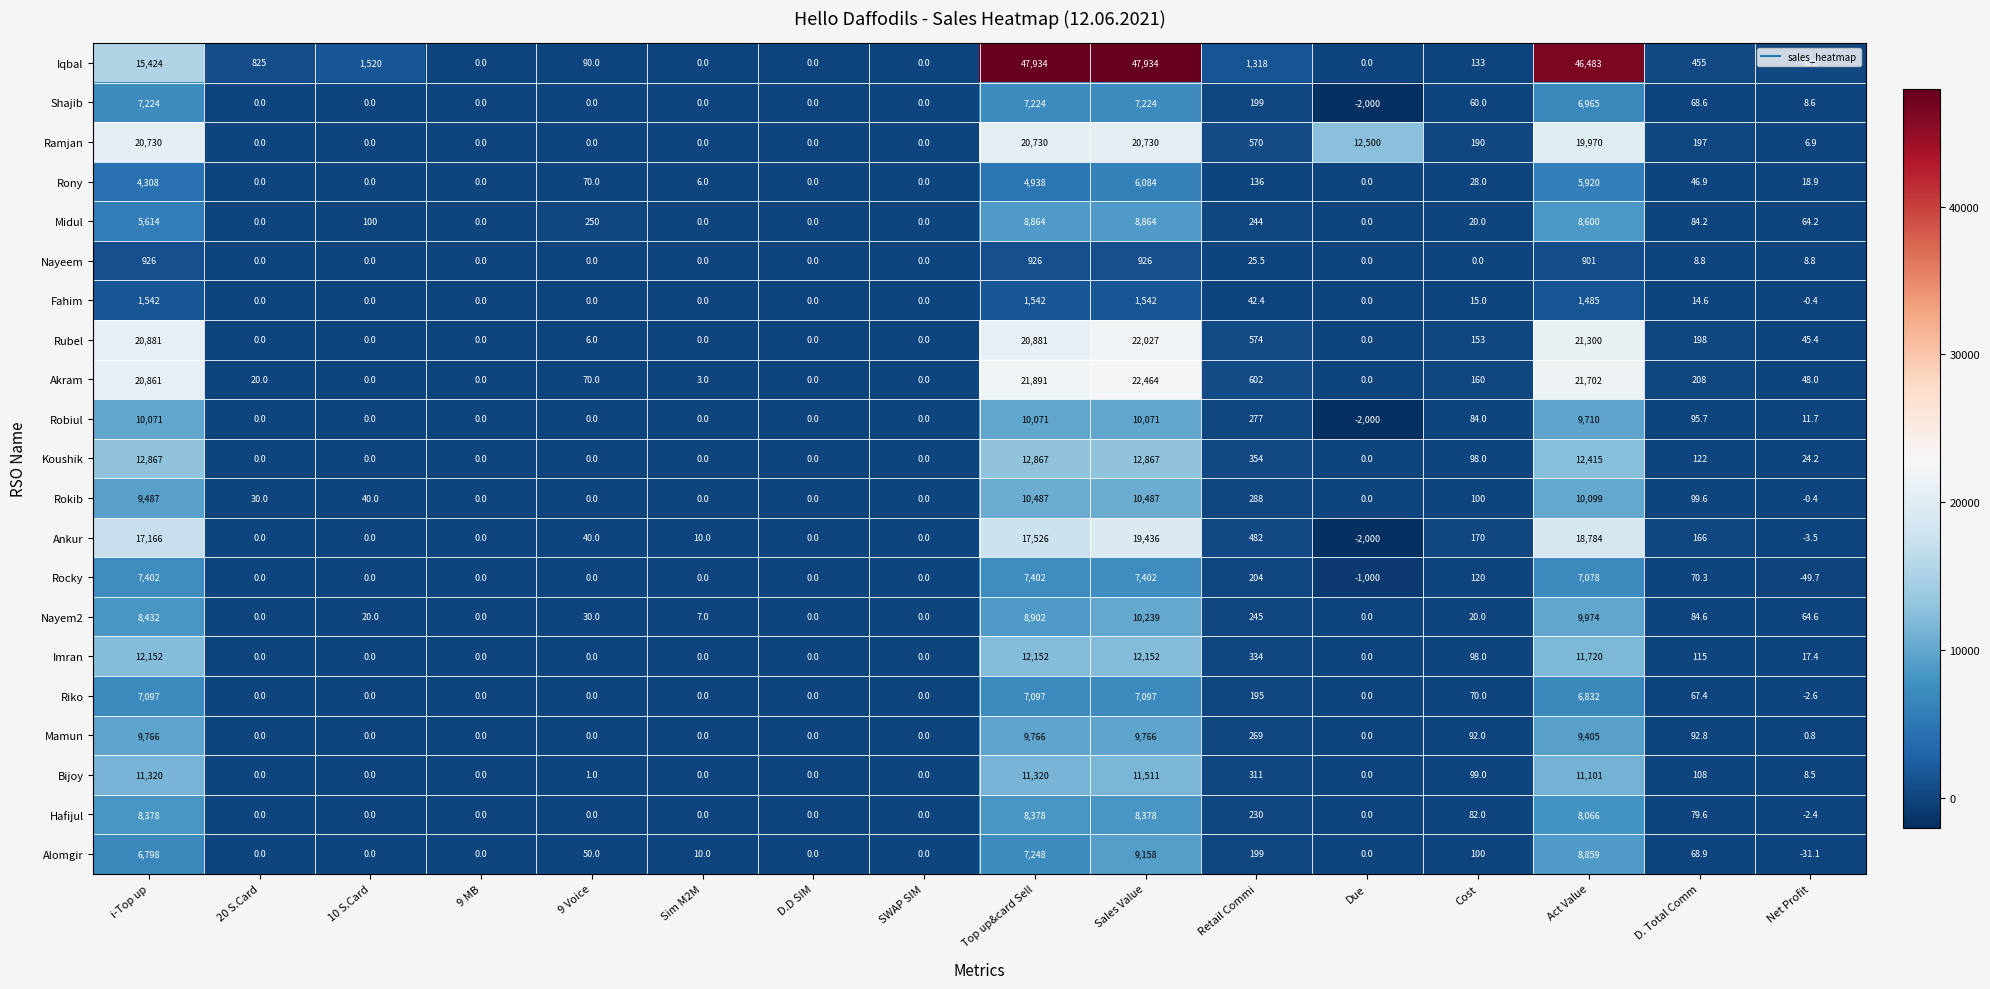

How many data points in Shajib are less than 8?

8